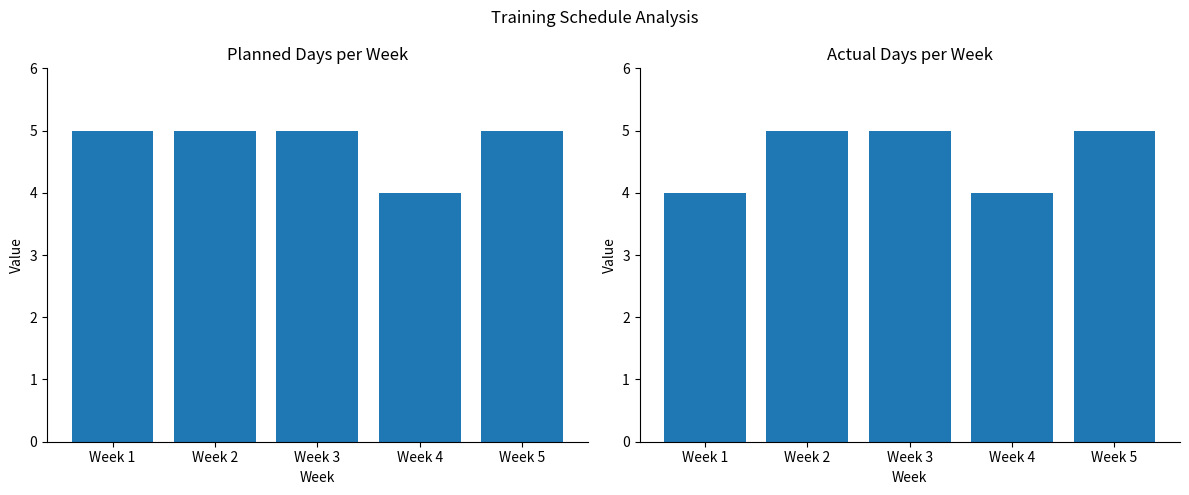

Is the value of Planned Days at Week 4 greater than the value of Actual Days at Week 1?

No